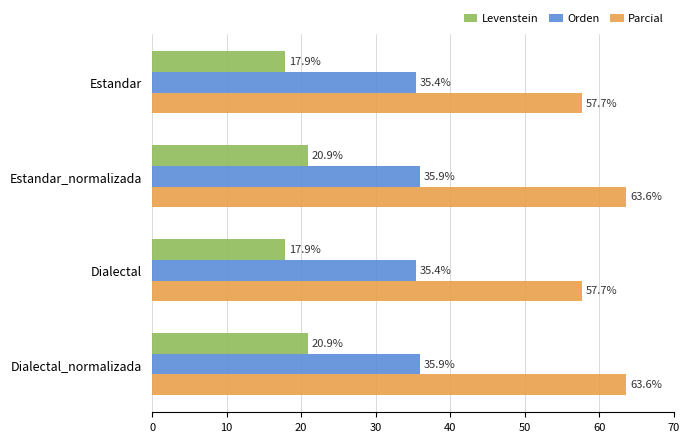

What is the highest value of the Levenstein series?

20.9